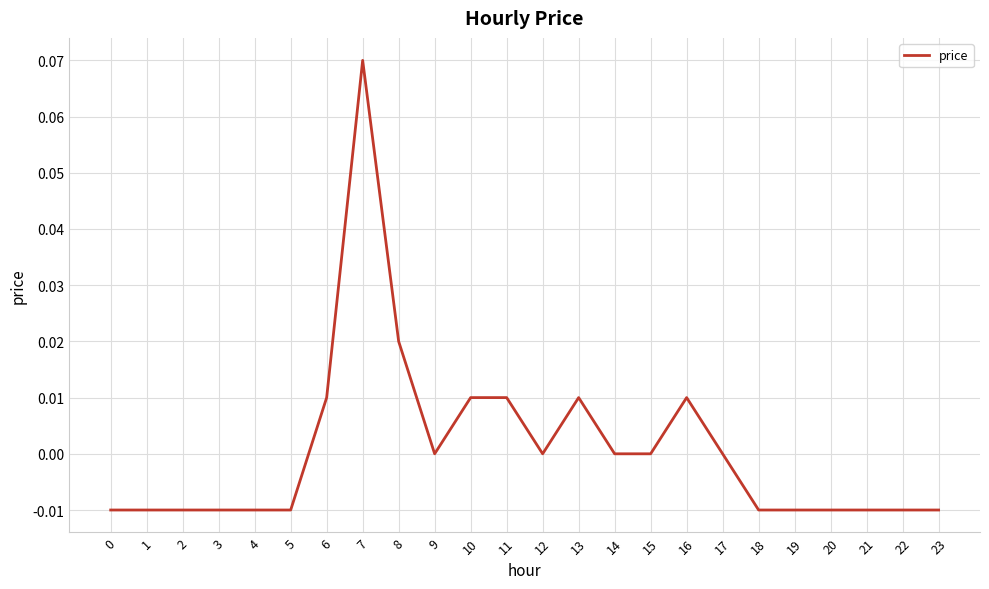

True or false: the data shows 0.0 at 14.

True